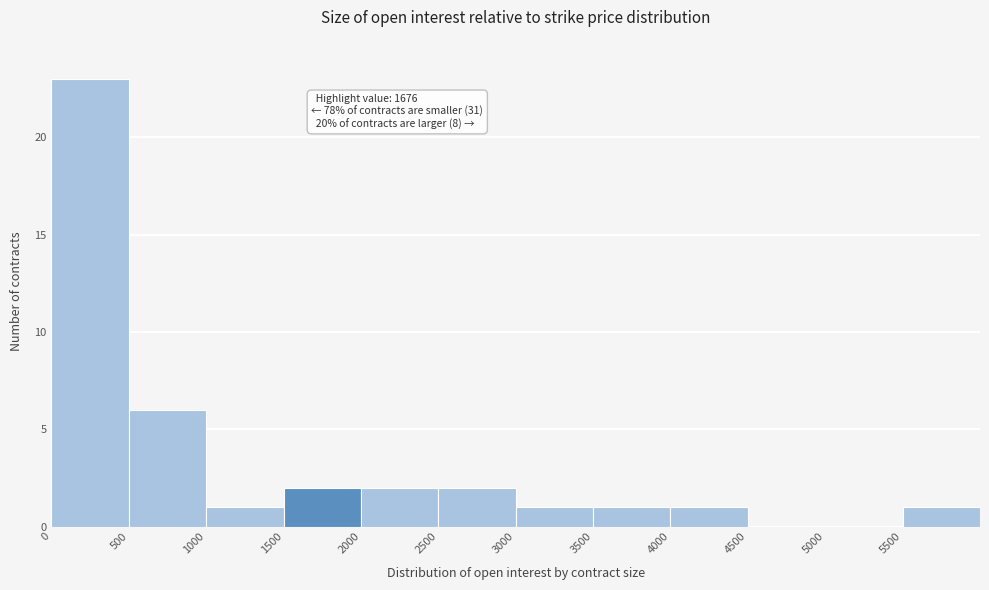

Which range on the x-axis has the tallest bar?

0 to 500